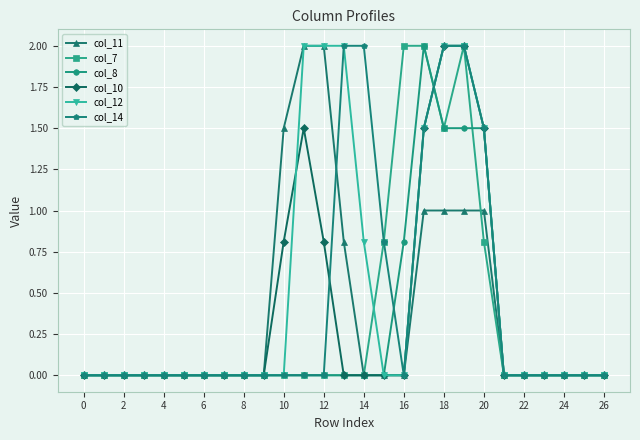

Does the chart have visible grid lines?

Yes